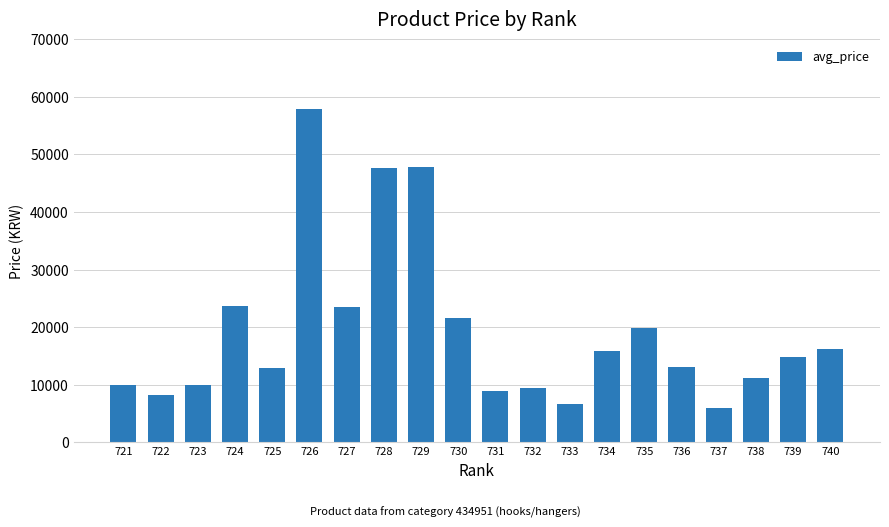

Between 729 and 735, which is larger?

729